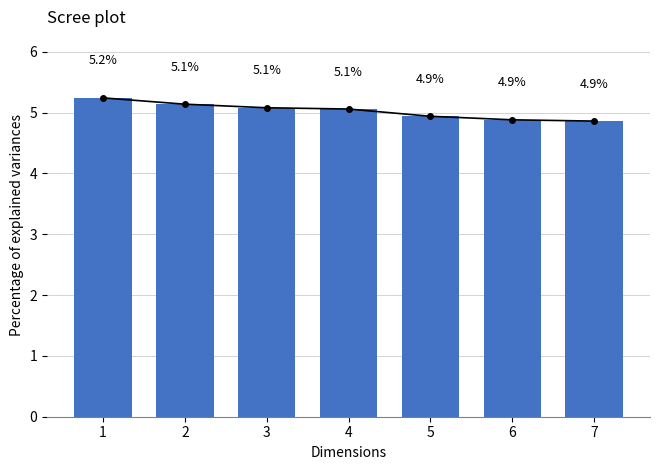

Count the values in the range 4 to 5.

3